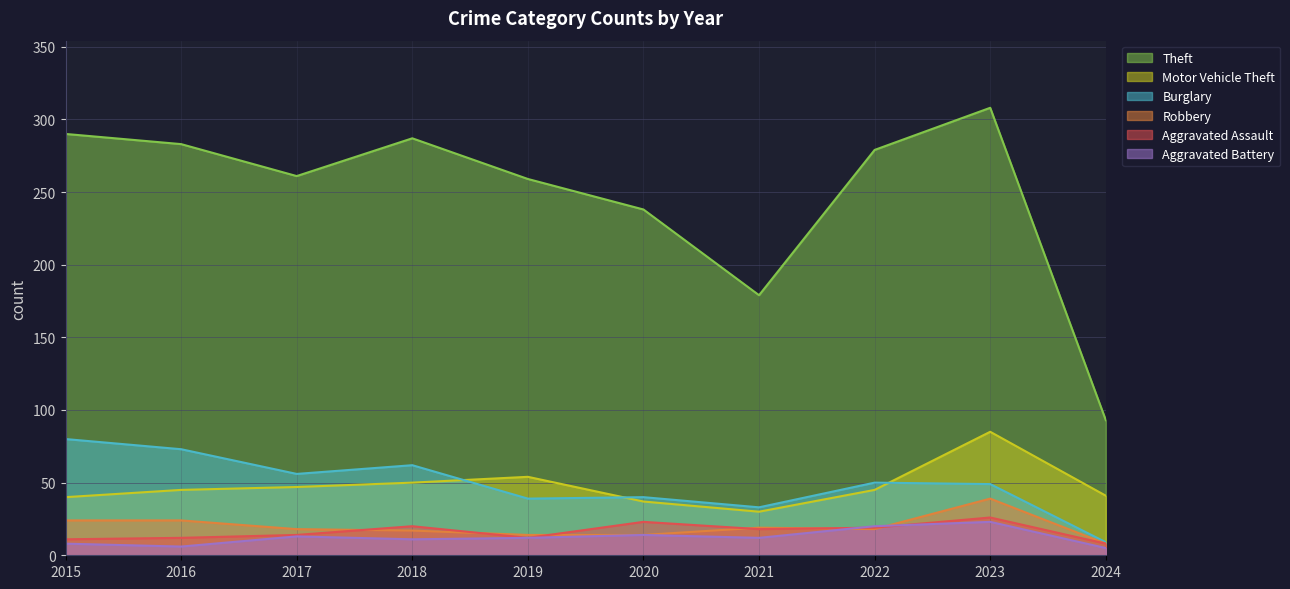

Which series has the largest total across all categories?

Theft